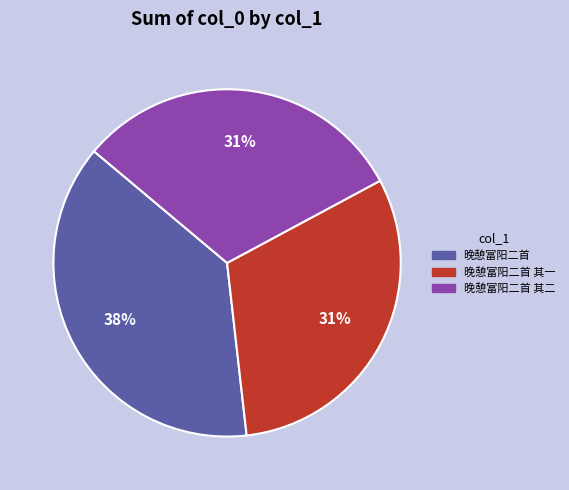

What percentage is the 晚憩富阳二首 其二 slice, to the nearest percent?

31%